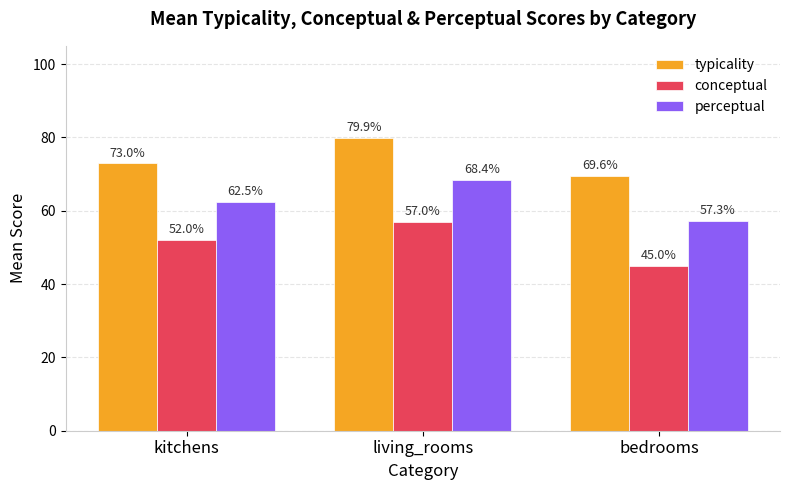

Reading left to right, transcribe all the data shown in this chart.

typicality: kitchens=73.0	living_rooms=79.9	bedrooms=69.6
conceptual: kitchens=52.0	living_rooms=57.0	bedrooms=45.0
perceptual: kitchens=62.5	living_rooms=68.4	bedrooms=57.3